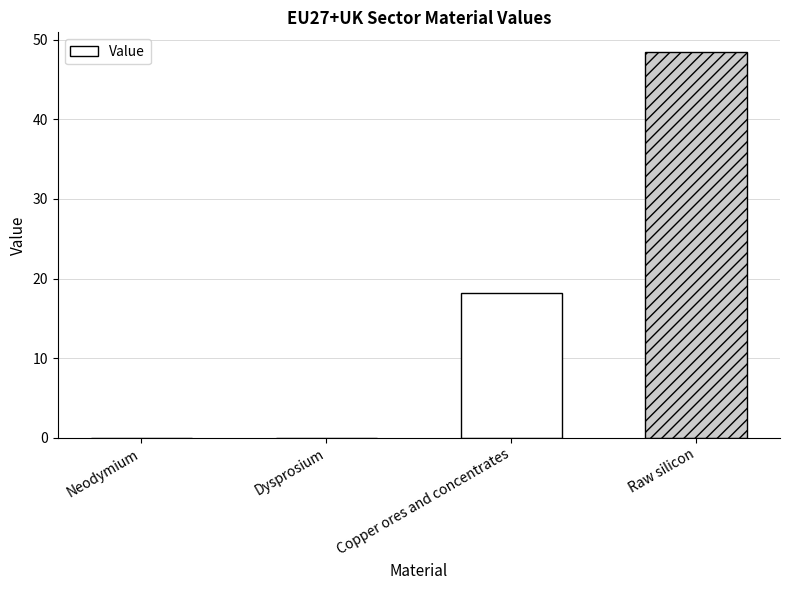

Which label corresponds to the largest value in the chart?

Raw silicon